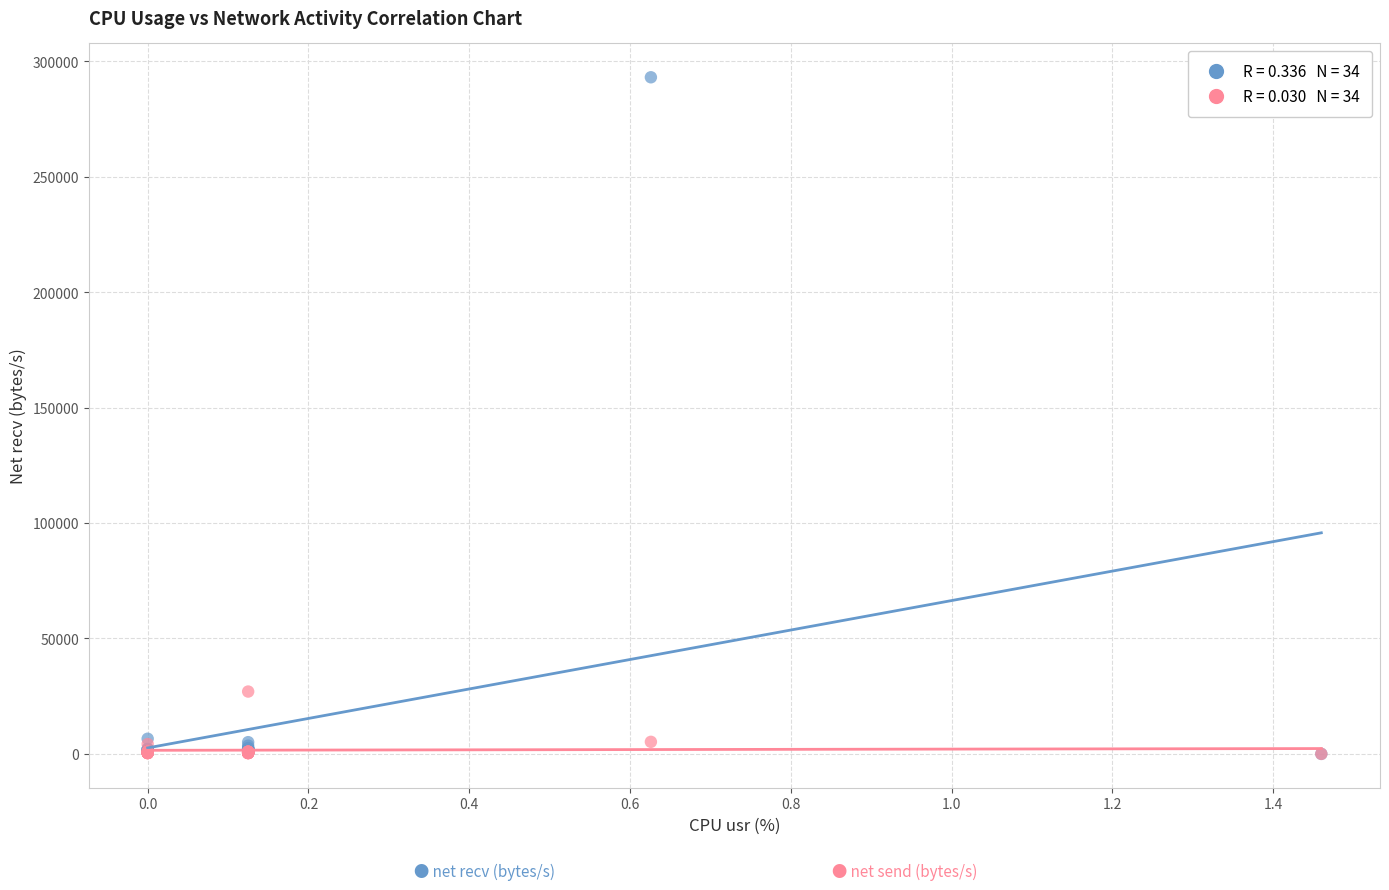

Across all series, what Y value is closest to 146520?

27003